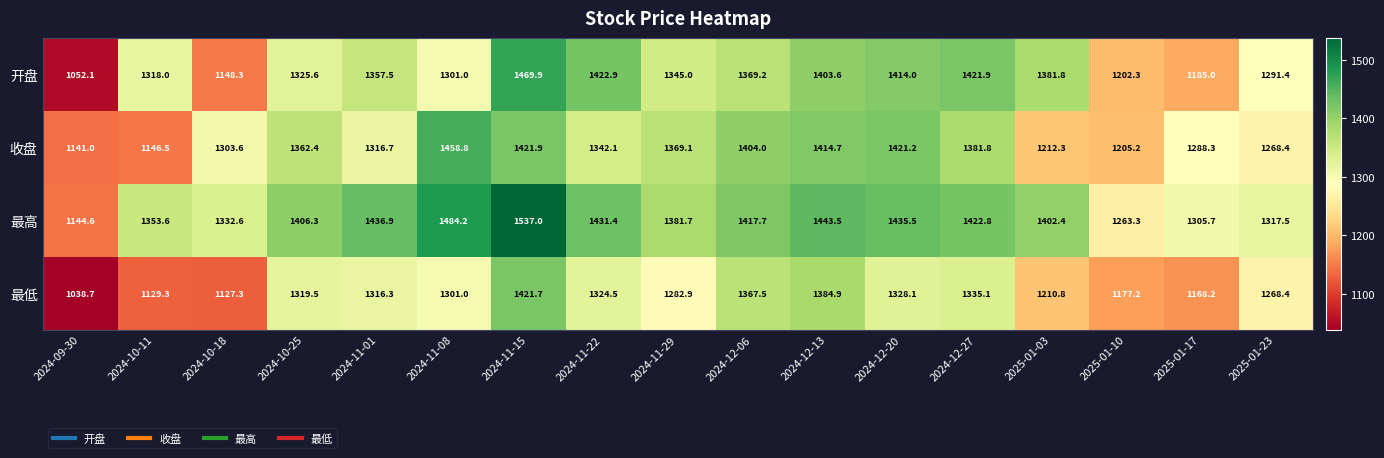

What is the spread (max minus min) of values at 2025-01-10?

86.1